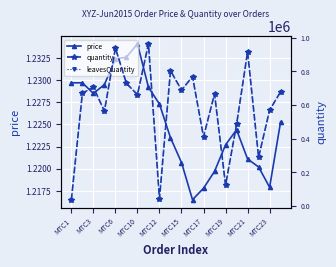

True or false: quantity and leavesQuantity intersect in this chart.

False